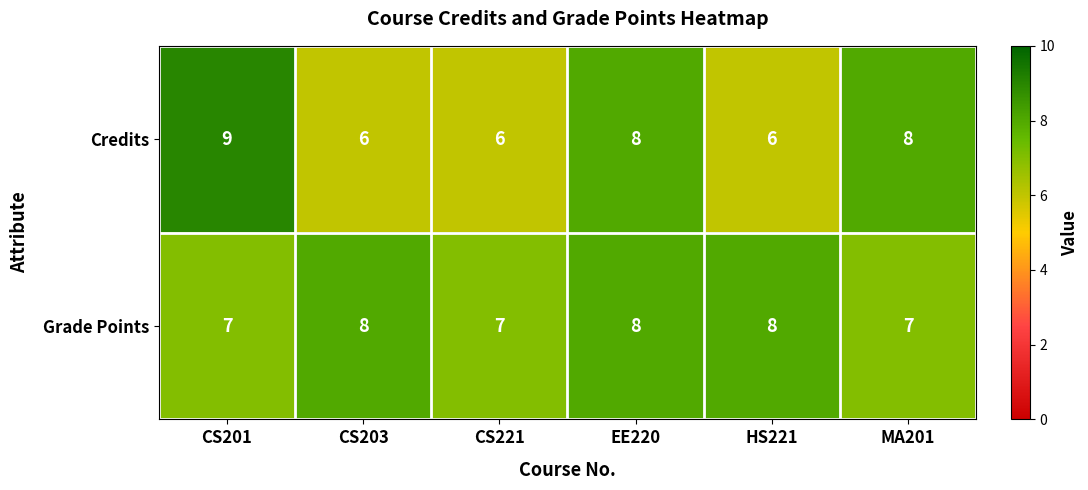

What is the smallest value displayed?

6